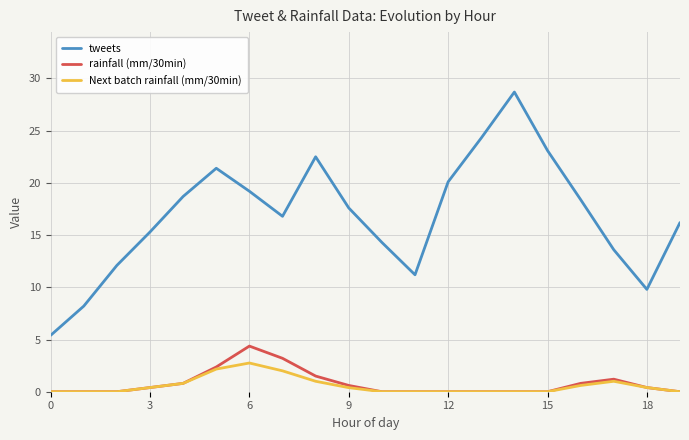

What is the greatest value displayed?

28.7